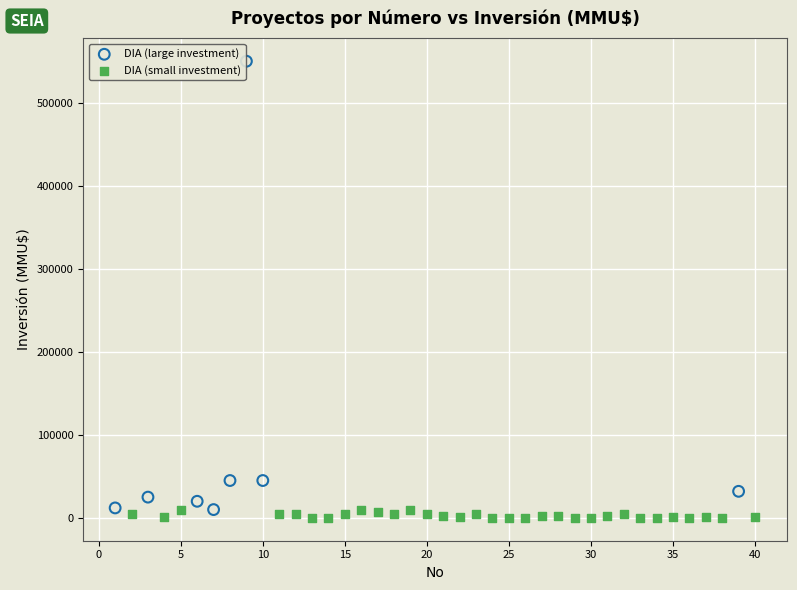

Which series has the widest spread of Y values?

DIA (large investment)